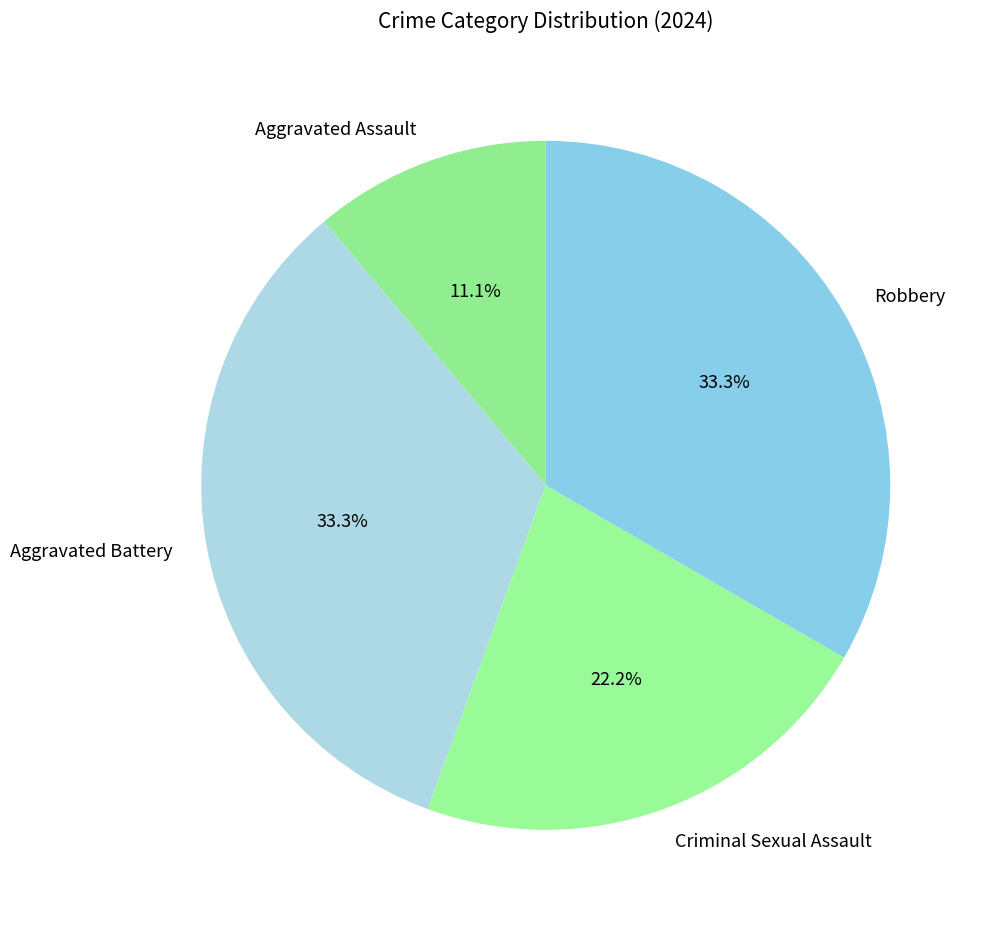

Which category has the smallest portion of the pie?

Aggravated Assault